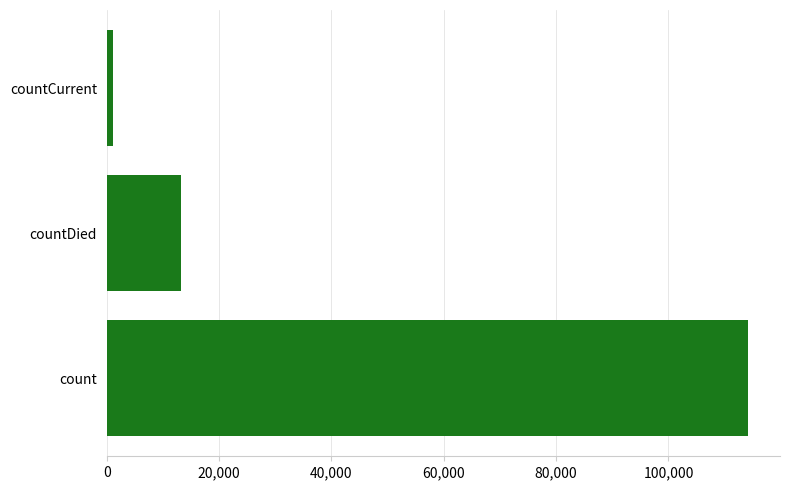

Is it true that the value at countDied is 4877?

False